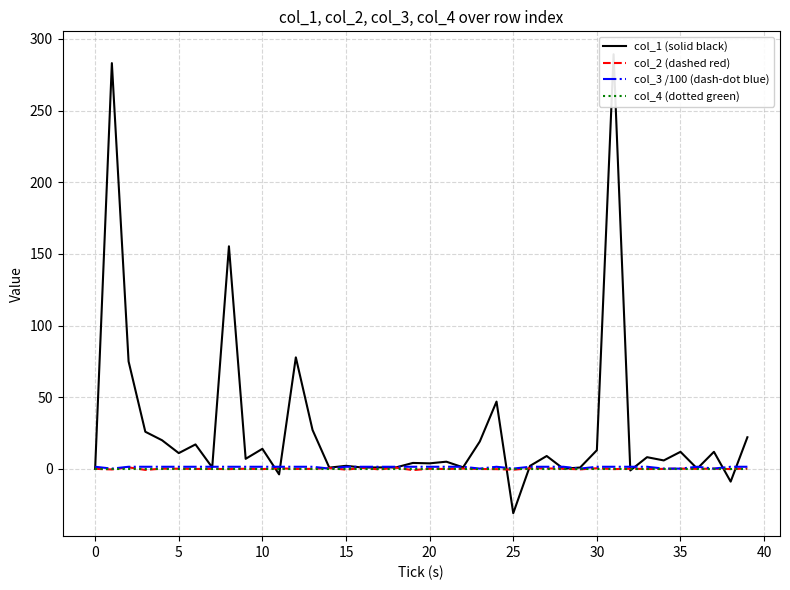

True or false: col_4 (dotted green) has more than 2 interior local peaks.

False